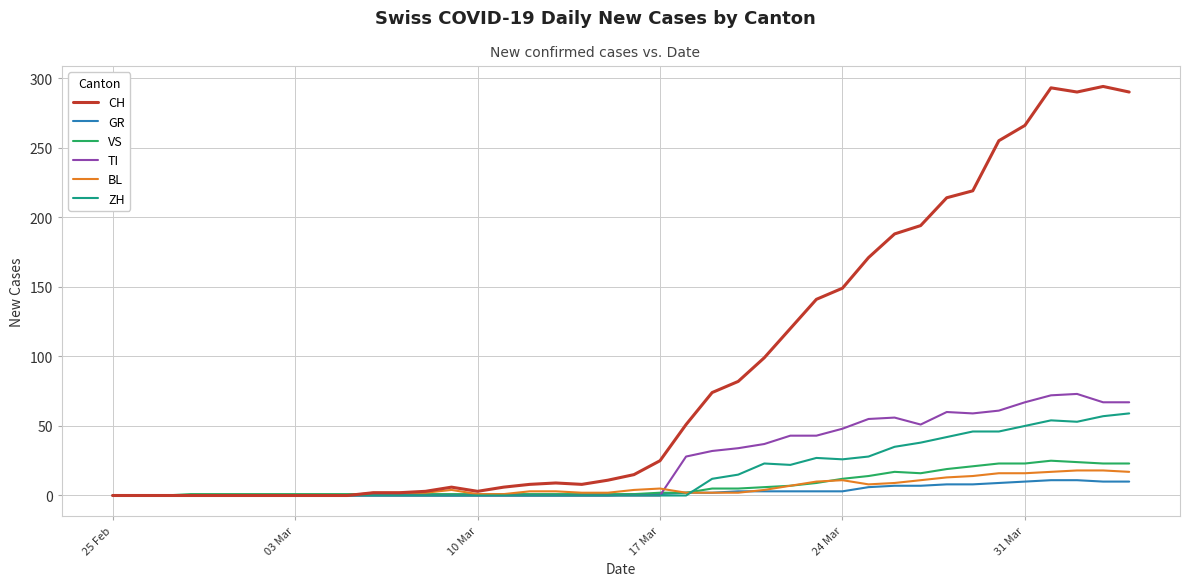

Which series has the largest range (max minus min)?

CH